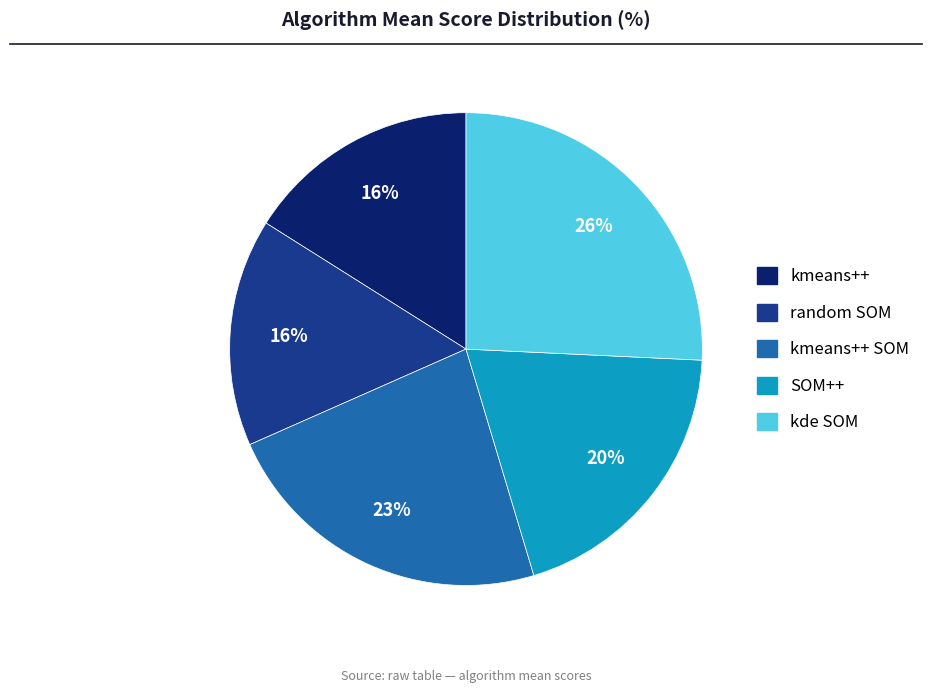

Count the number of slices in the pie.

5